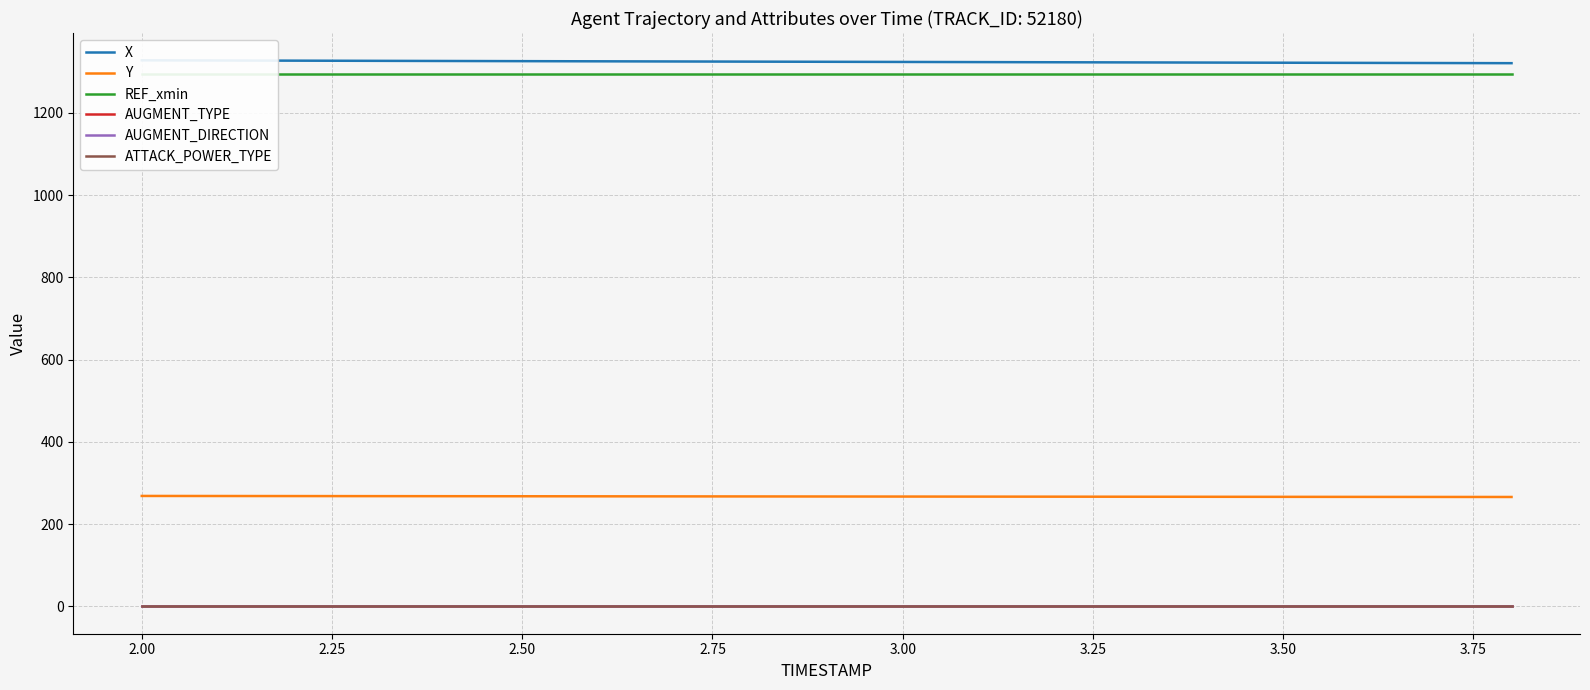

True or false: Y and AUGMENT_DIRECTION intersect in this chart.

False